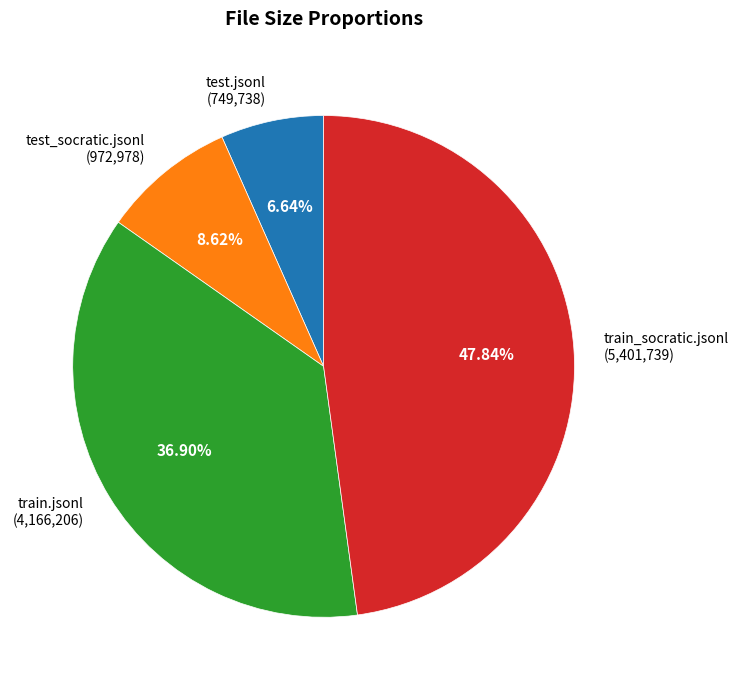

Rank the categories by value from lowest to highest.

test.jsonl, test_socratic.jsonl, train.jsonl, train_socratic.jsonl